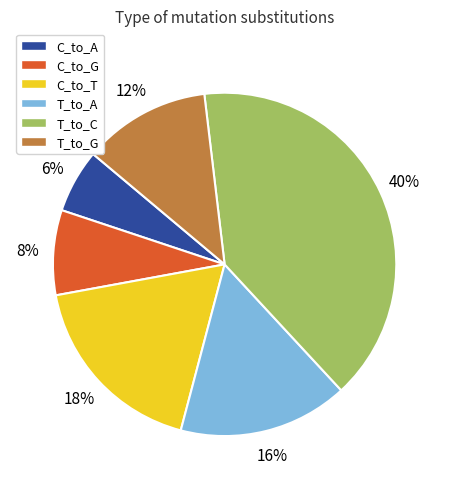

Which slice is the largest?

T_to_C